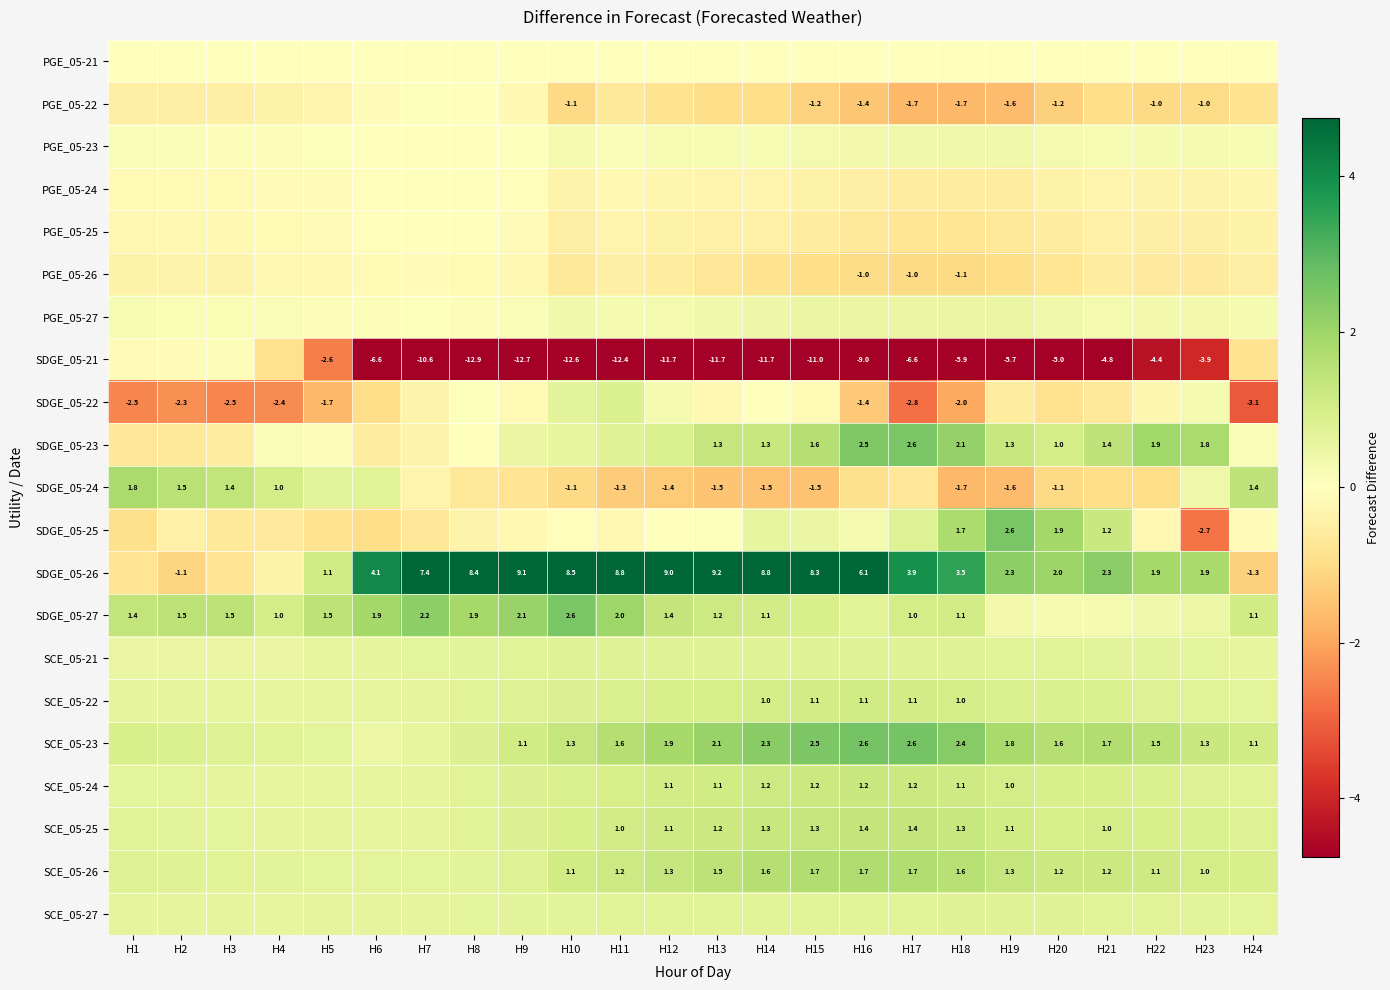

Read the SCE_05-24 value at H8.

0.7